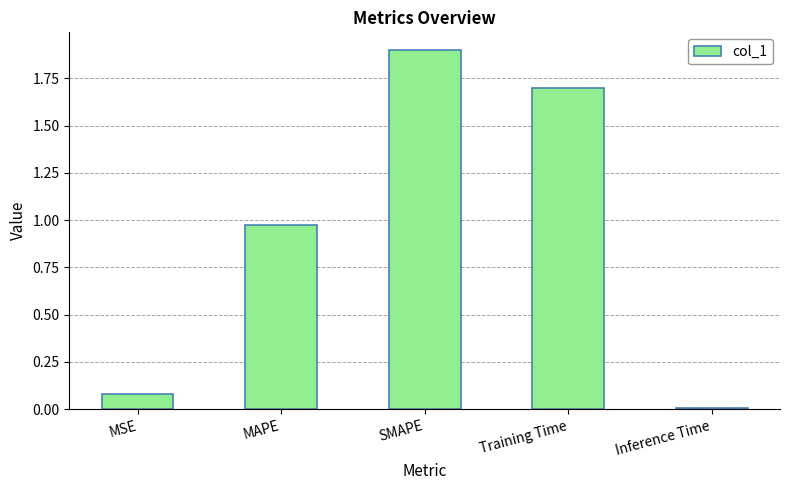

What is the difference between the maximum and minimum values?

1.9